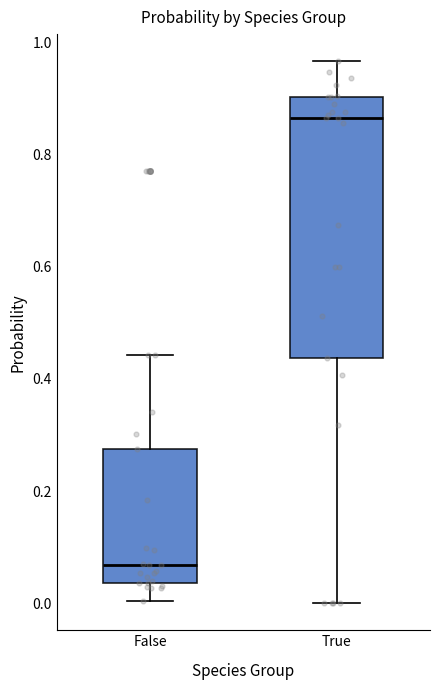

Reading left to right, read every box against the y-axis: the position of its median line, the range the box covers, and the ends of its whiskers. The values are not printed on the chart, so give them approximately, as read against the axis.

False: median 0.06, box 0.04 to 0.28, whiskers 0.00 to 0.44
True: median 0.86, box 0.44 to 0.90, whiskers 0.00 to 0.96